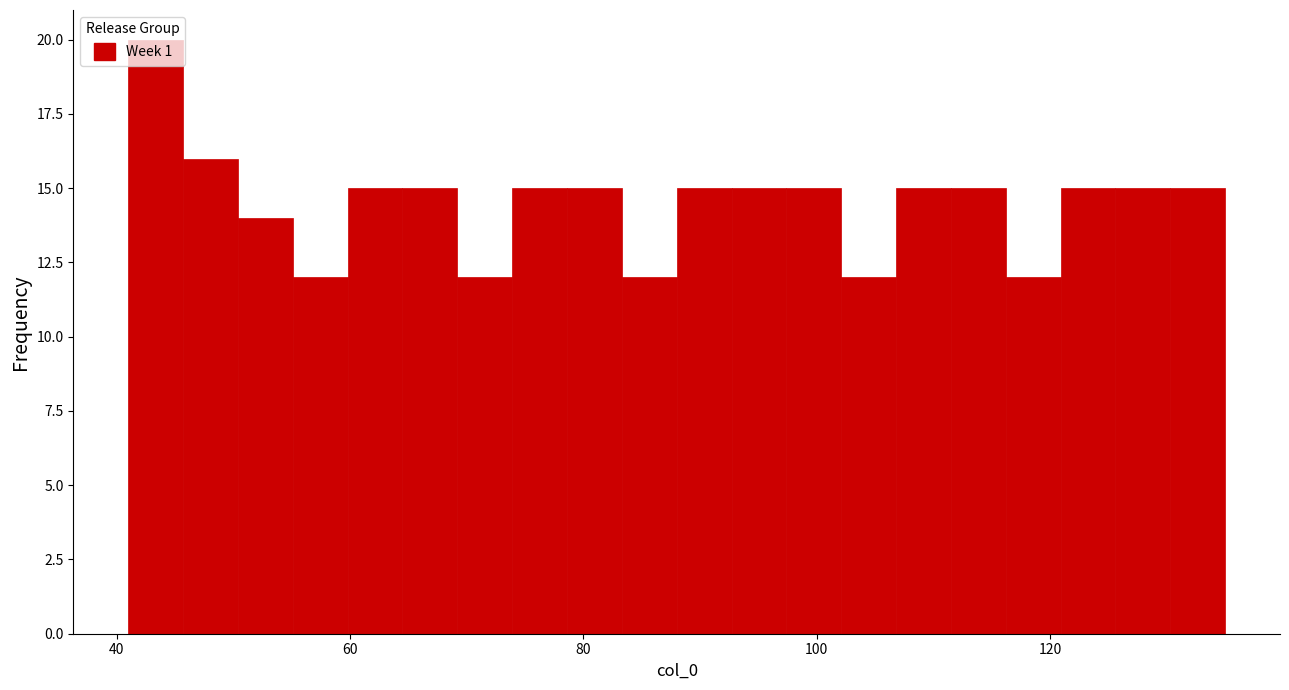

Read against the x-axis, roughly where is the centre of the tallest bar?

44